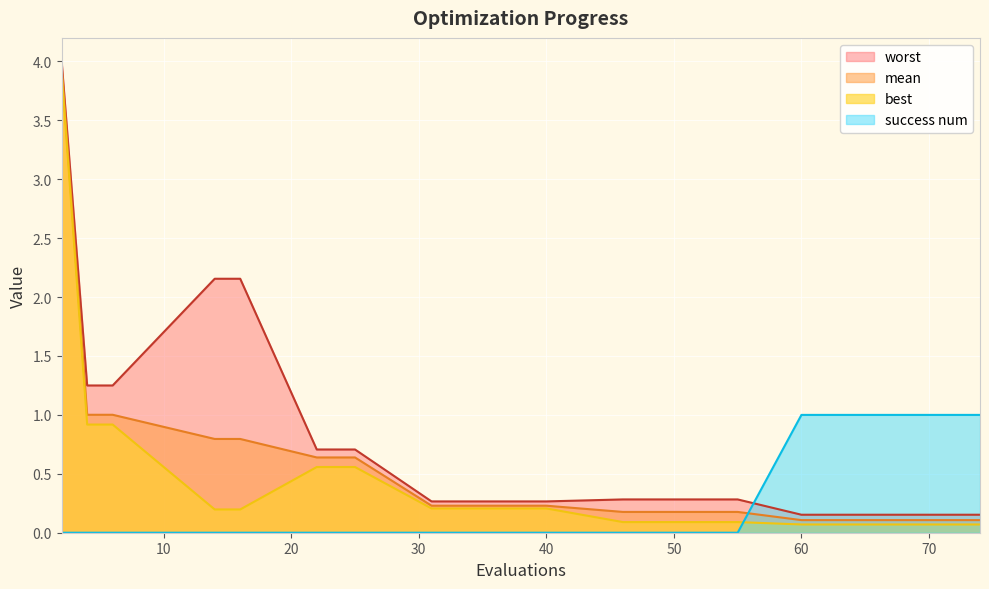

List the series in order of their peak value, lowest first.

success num, best, mean, worst